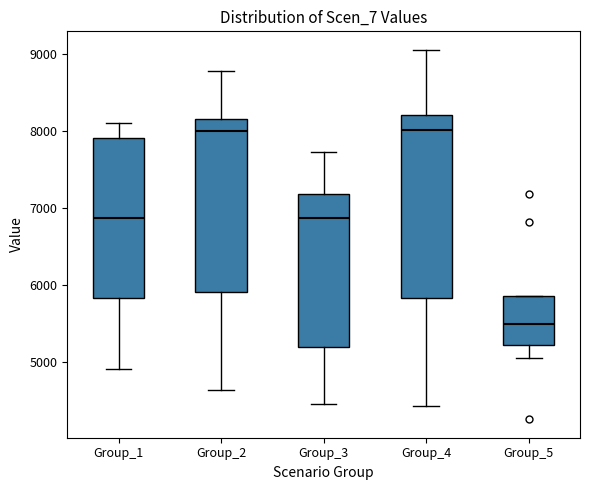

Where does the lower whisker of the box for Group_5 end on the y-axis? The values are not printed on the chart, so give them approximately, as read against the axis.

5100